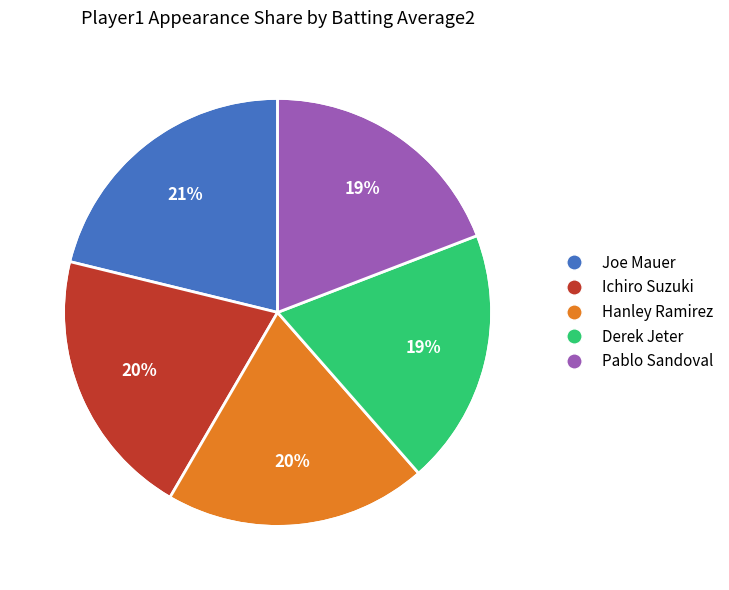

How many segments does this pie chart have?

5